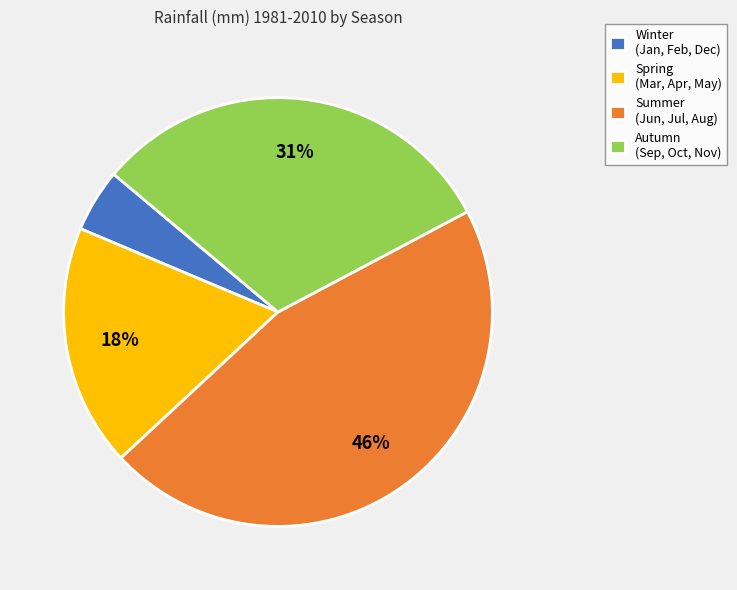

To the nearest percent, what is the combined percentage of Autumn (Sep, Oct, Nov) and Summer (Jun, Jul, Aug)?

77%